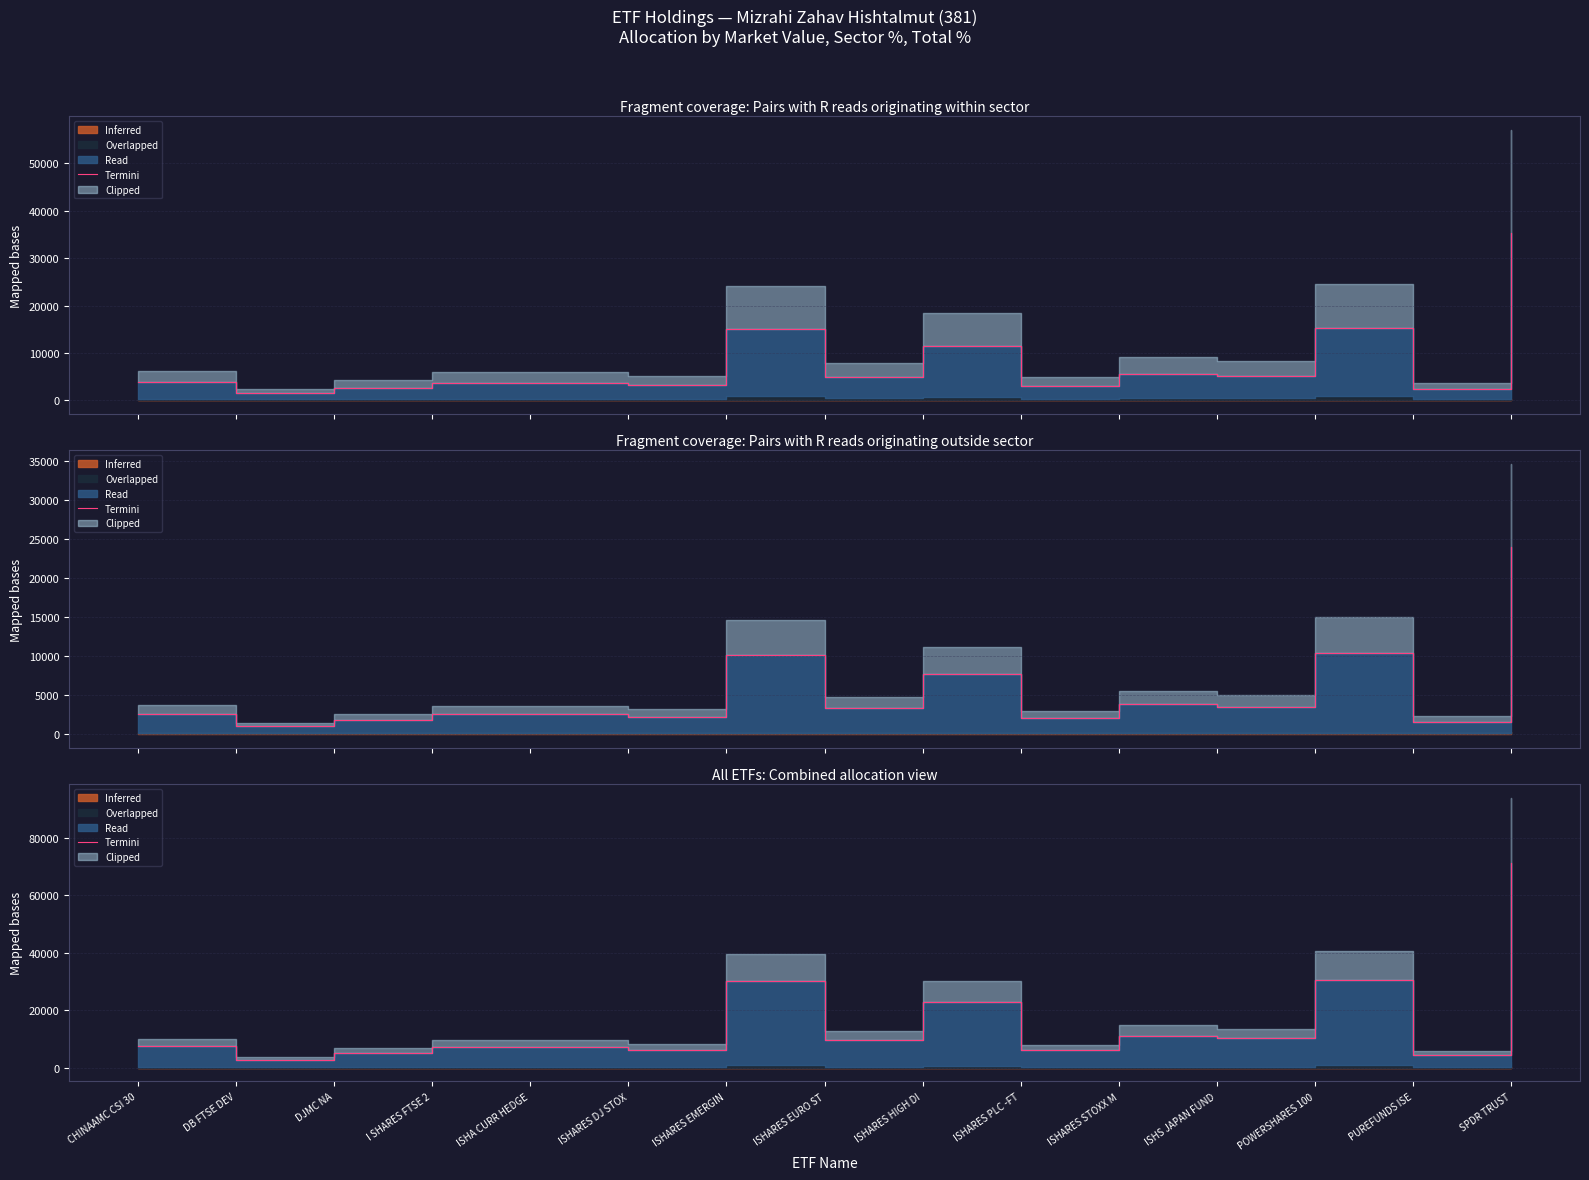

Reading right to left, list all the values displayed in this chart.

71099.3	4616.0	30683.2	10314.8	11231.5	6064.0	22863.5	9751.8	30095.0	6342.7	7342.9	7354.5	5243.8	2820.0	7636.8